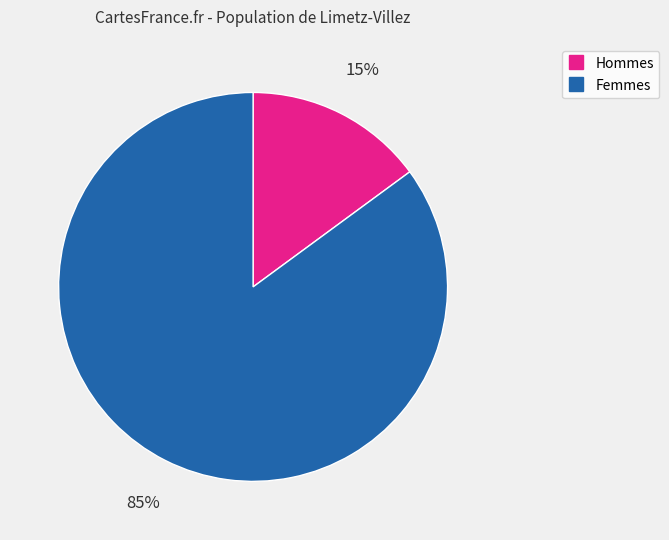

Is there a majority slice in this chart?

Yes